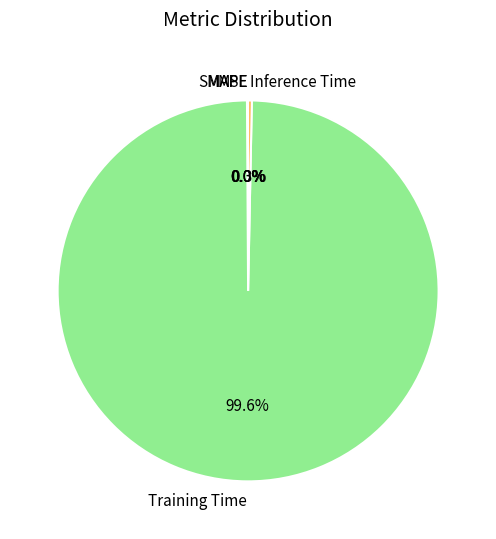

Does any single category account for the majority?

Yes